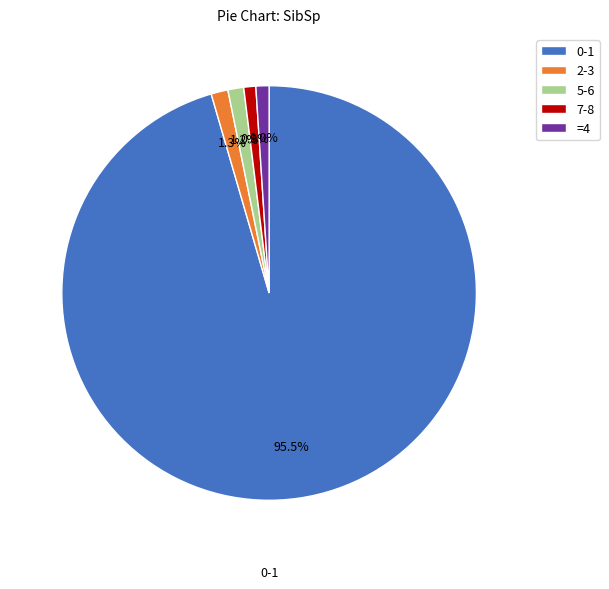

Do 2-3 and 7-8 together represent more than half of the pie?

No